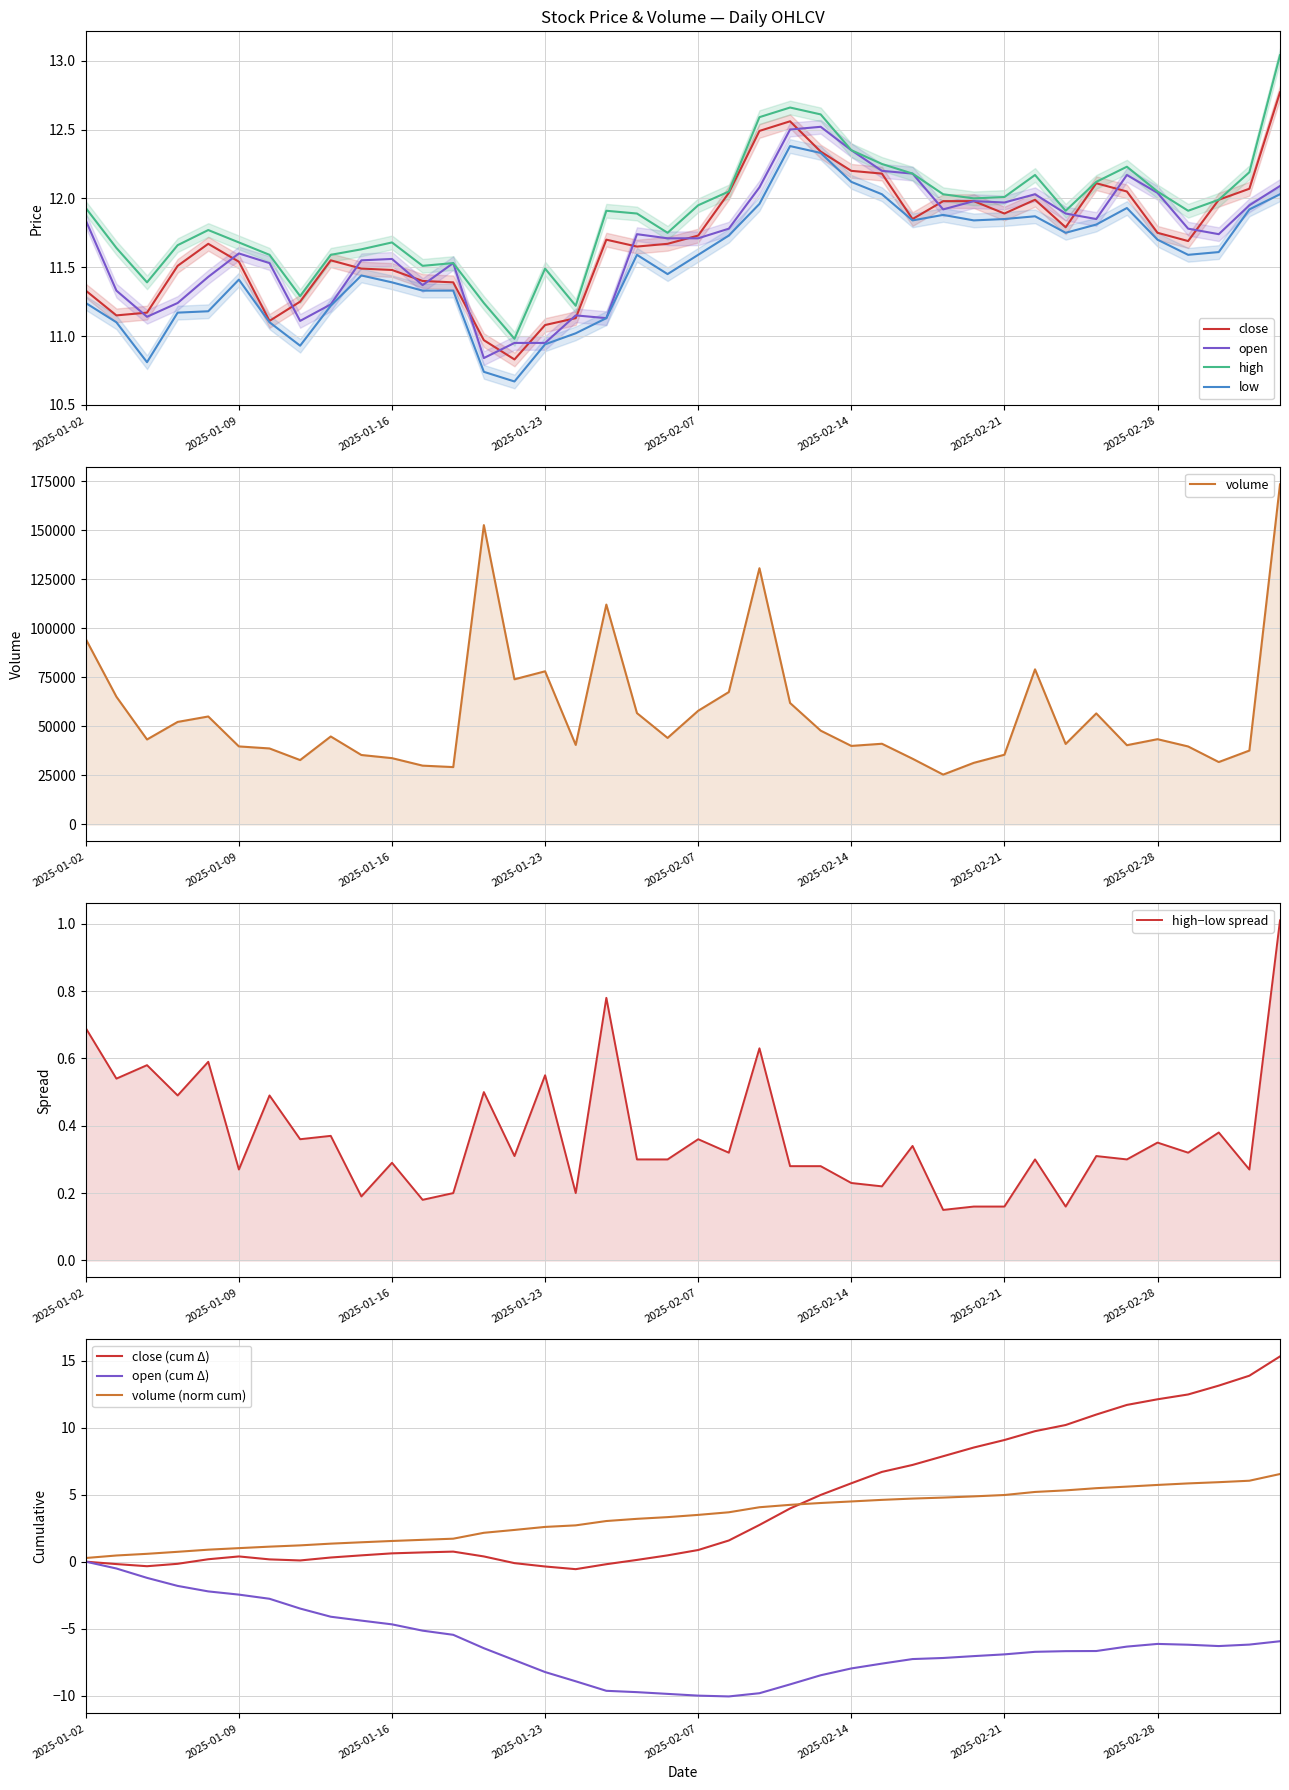

Which series changed the most between 2025-01-13 and 2025-03-04?

volume